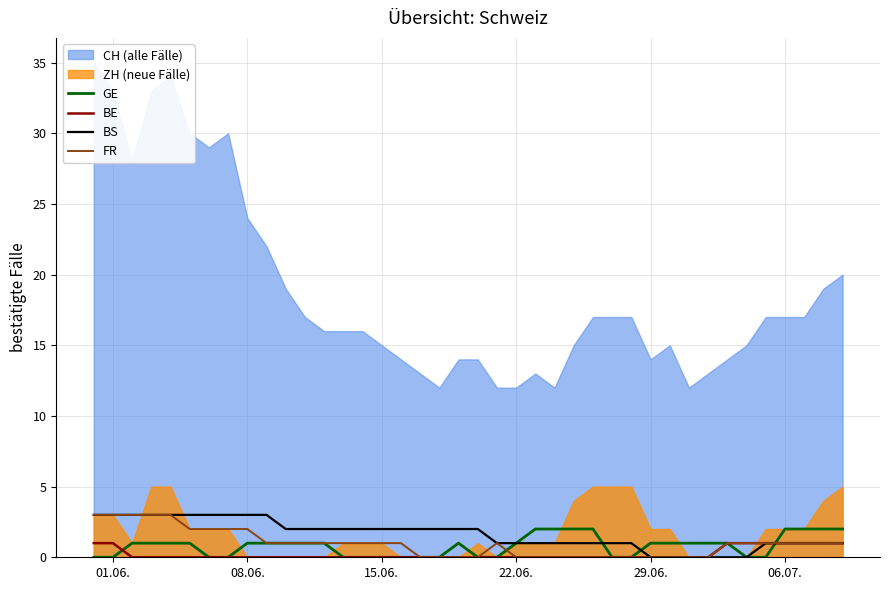

True or false: FR has more than 1 points higher than both neighbors.

False